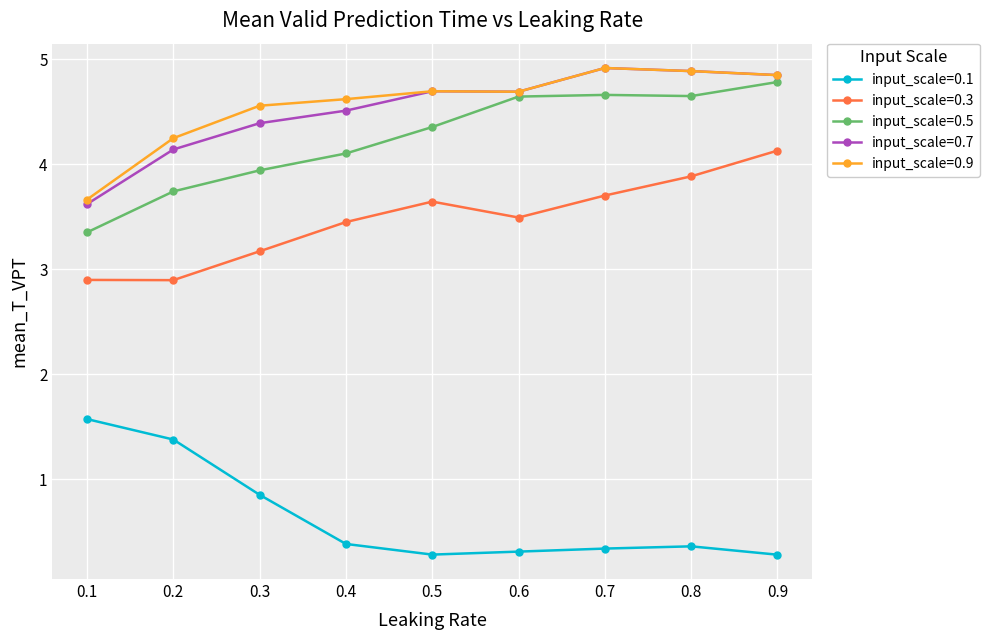

Does the chart display data point markers on the line(s)?

Yes